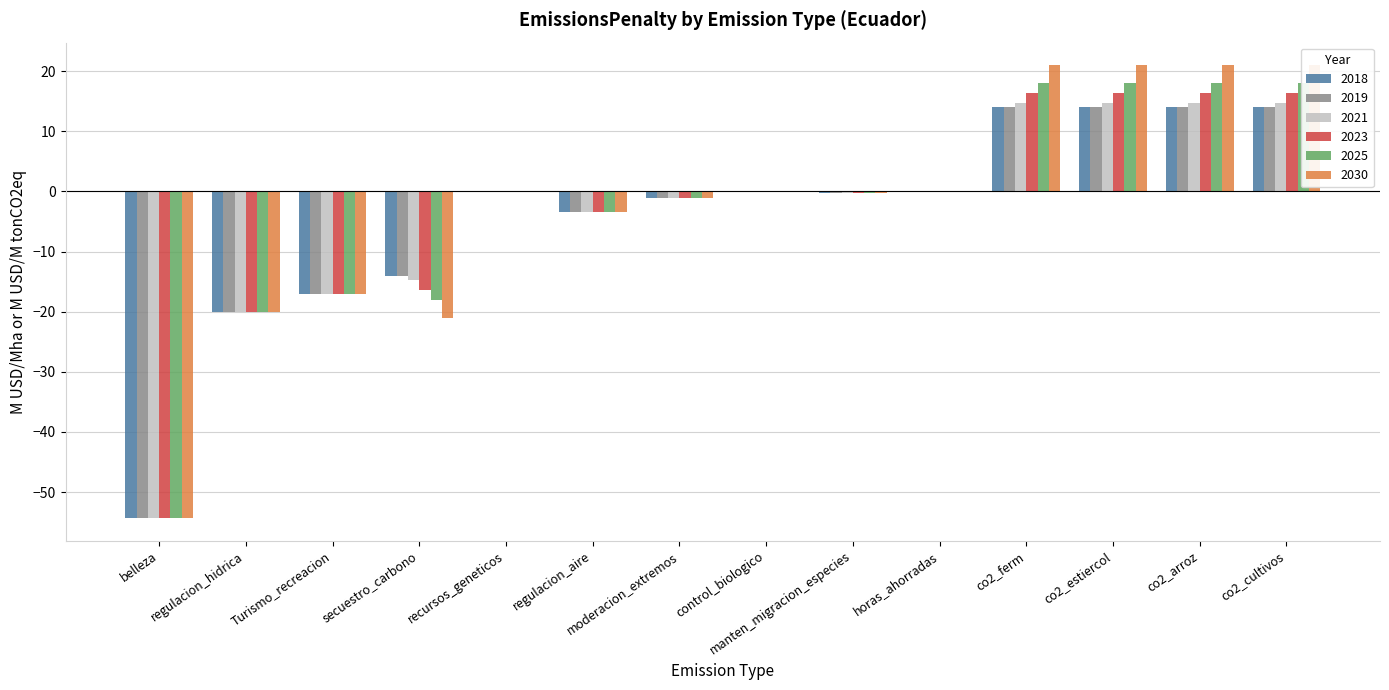

What is the minimum value for 2018?

-54.3